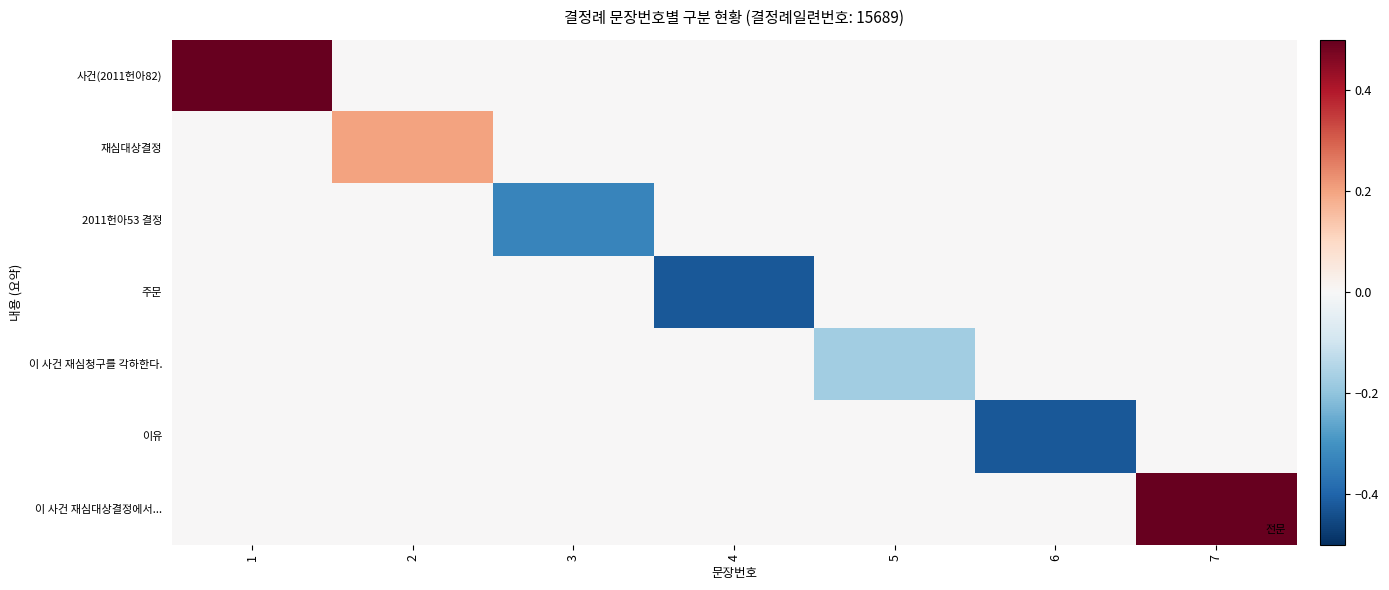

Which series has the largest range (max minus min)?

사건(2011헌아82)